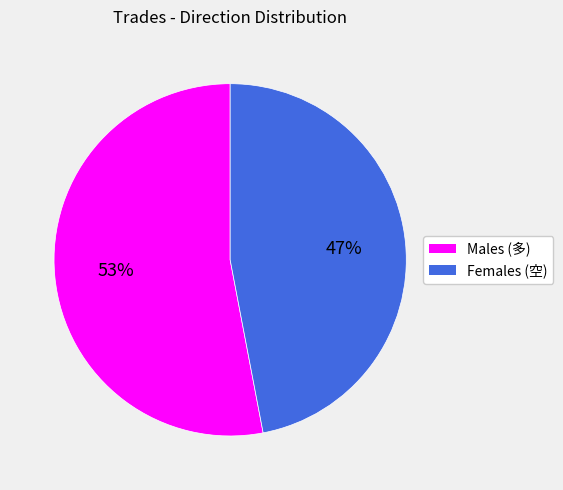

Does any single category account for the majority?

Yes